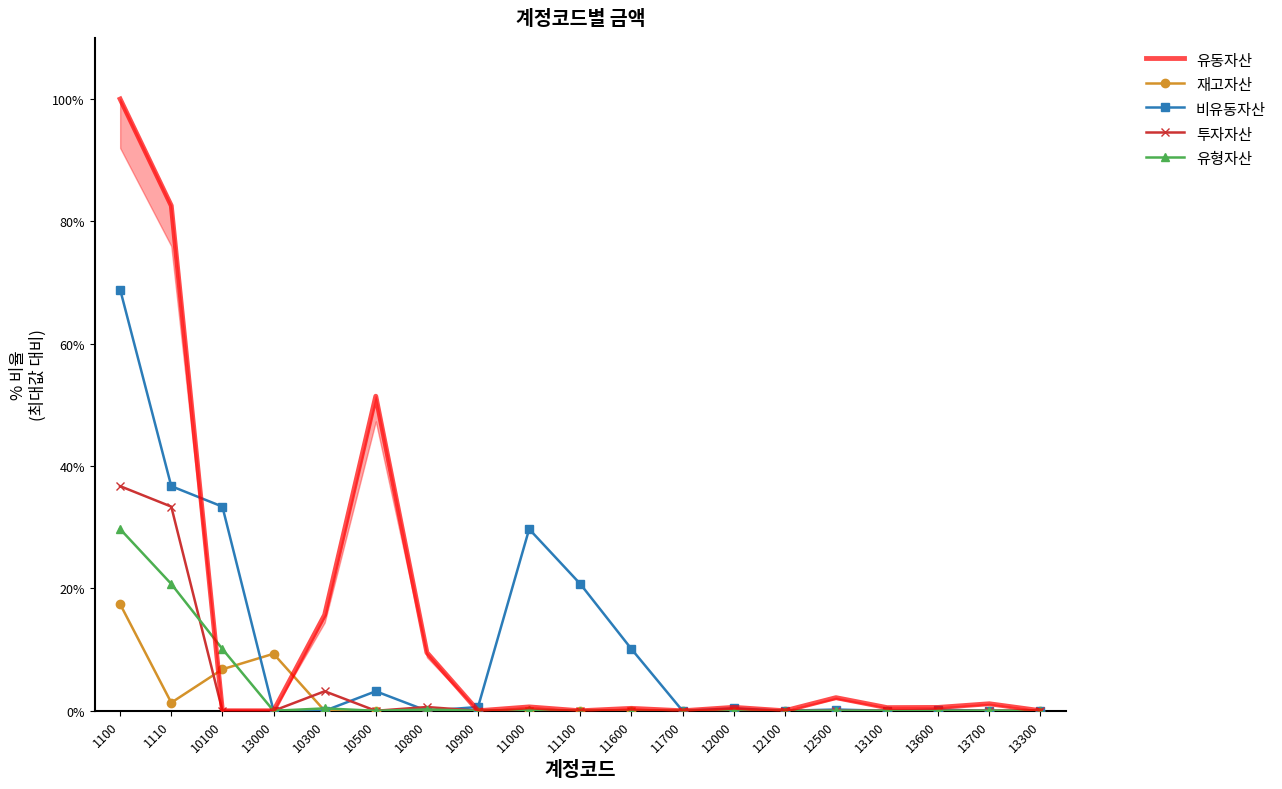

At which label does 유동자산 reach its minimum?

13000